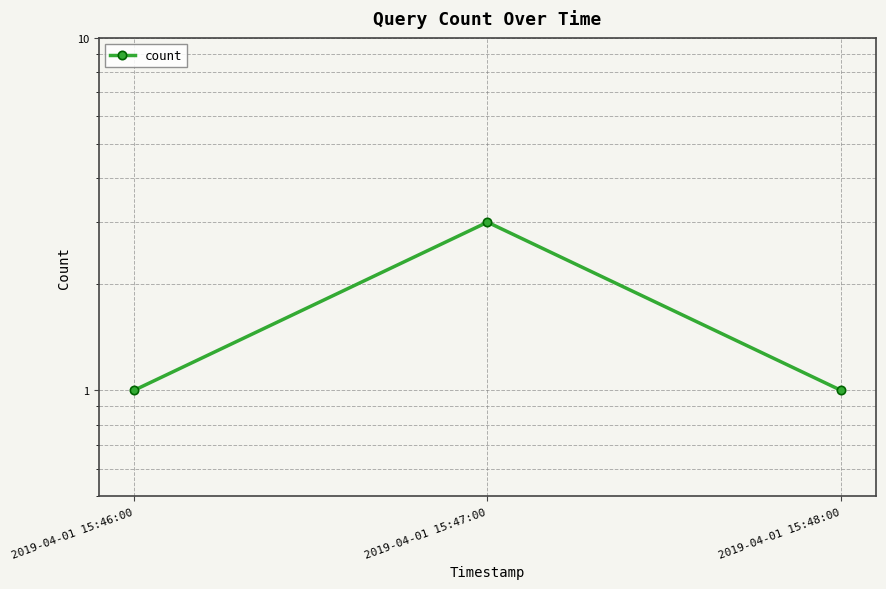

Rank the categories by value from lowest to highest.

2019-04-01 15:46:00, 2019-04-01 15:48:00, 2019-04-01 15:47:00